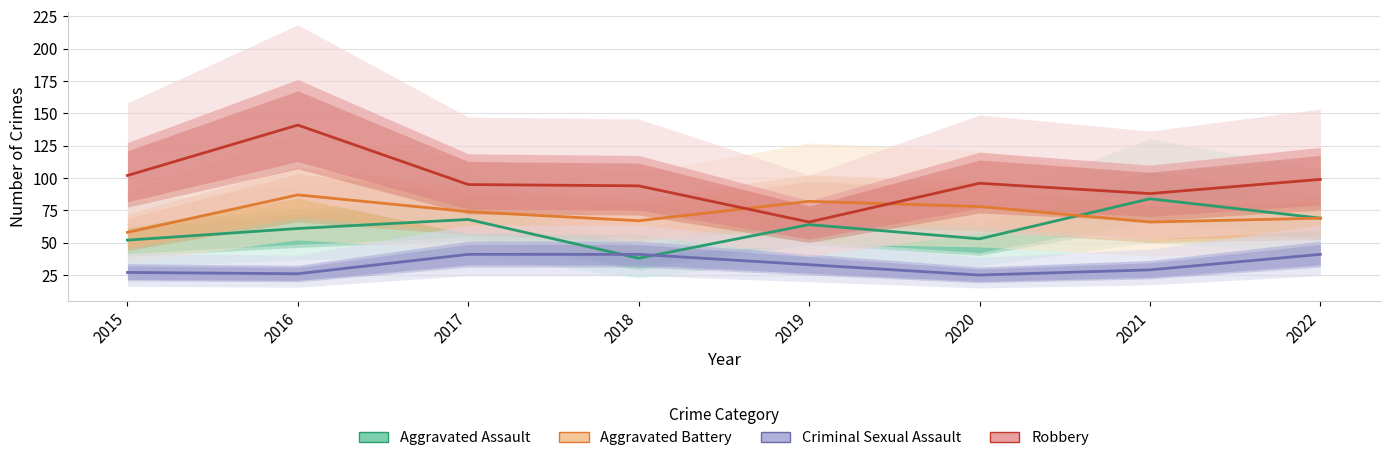

At 2015, list the series in order from largest to smallest.

Robbery, Aggravated Battery, Aggravated Assault, Criminal Sexual Assault